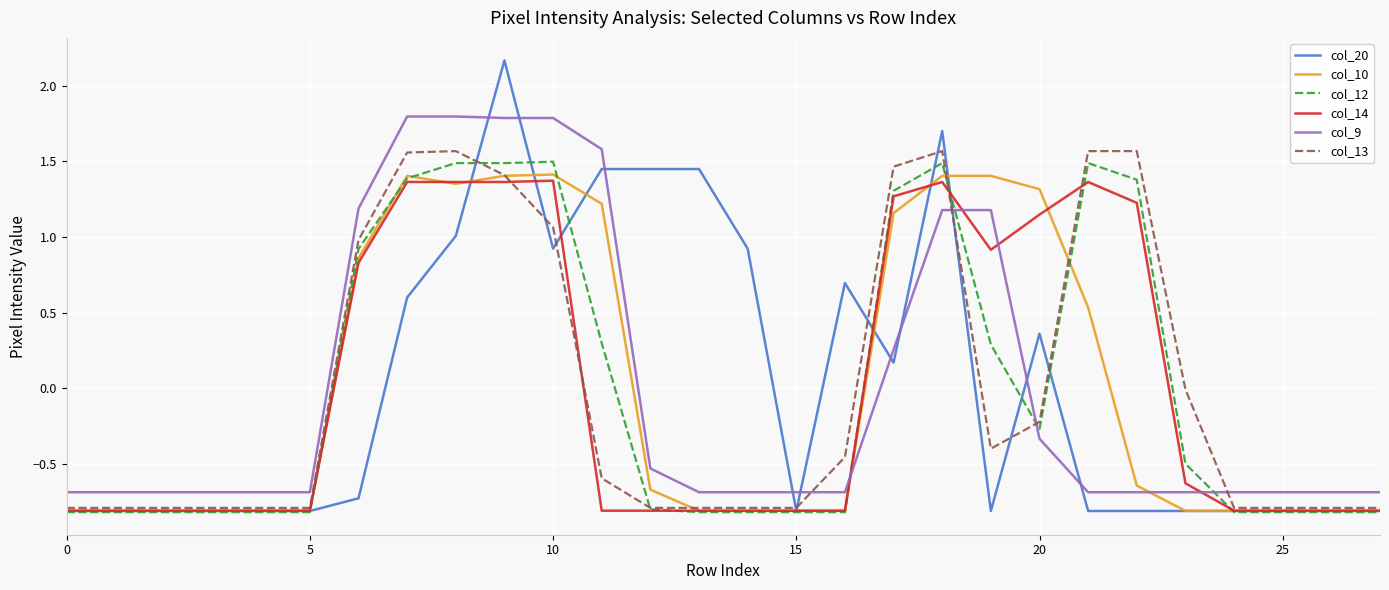

Which series has the widest spread of values?

col_20